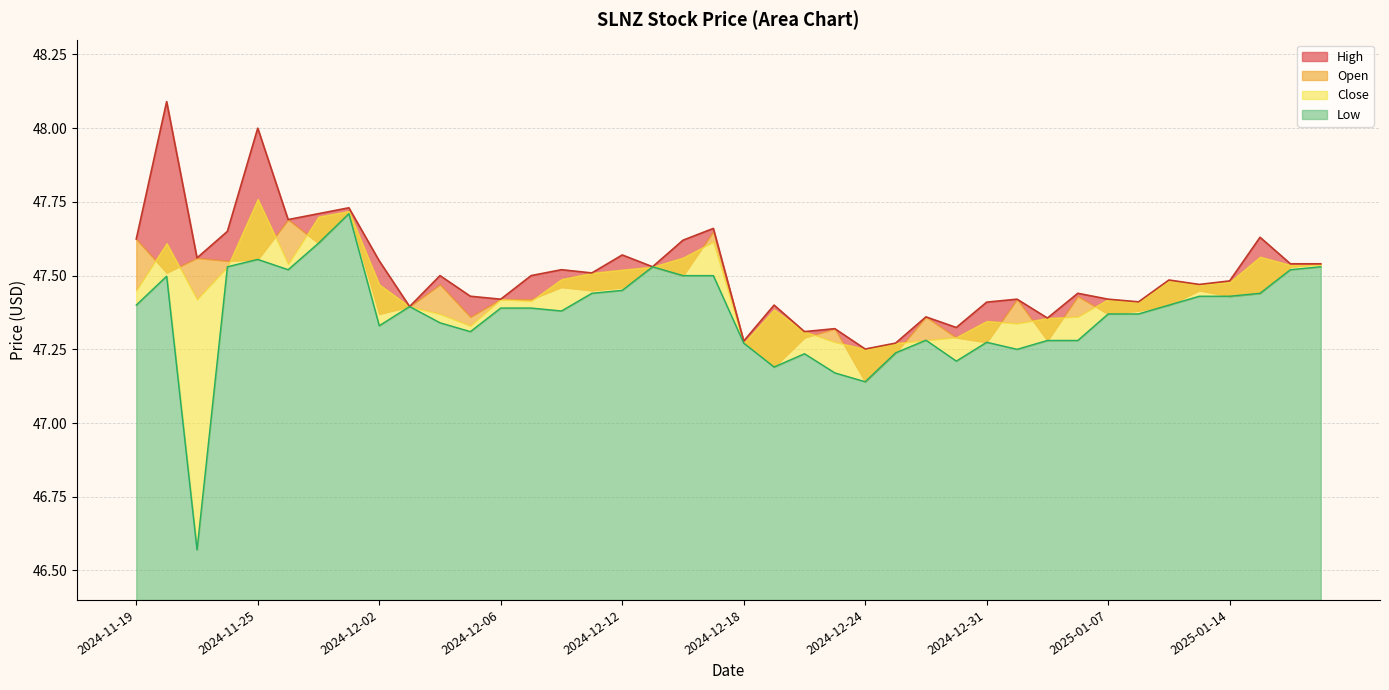

The High series shows 78.4 at 2024-12-20. True or false?

False